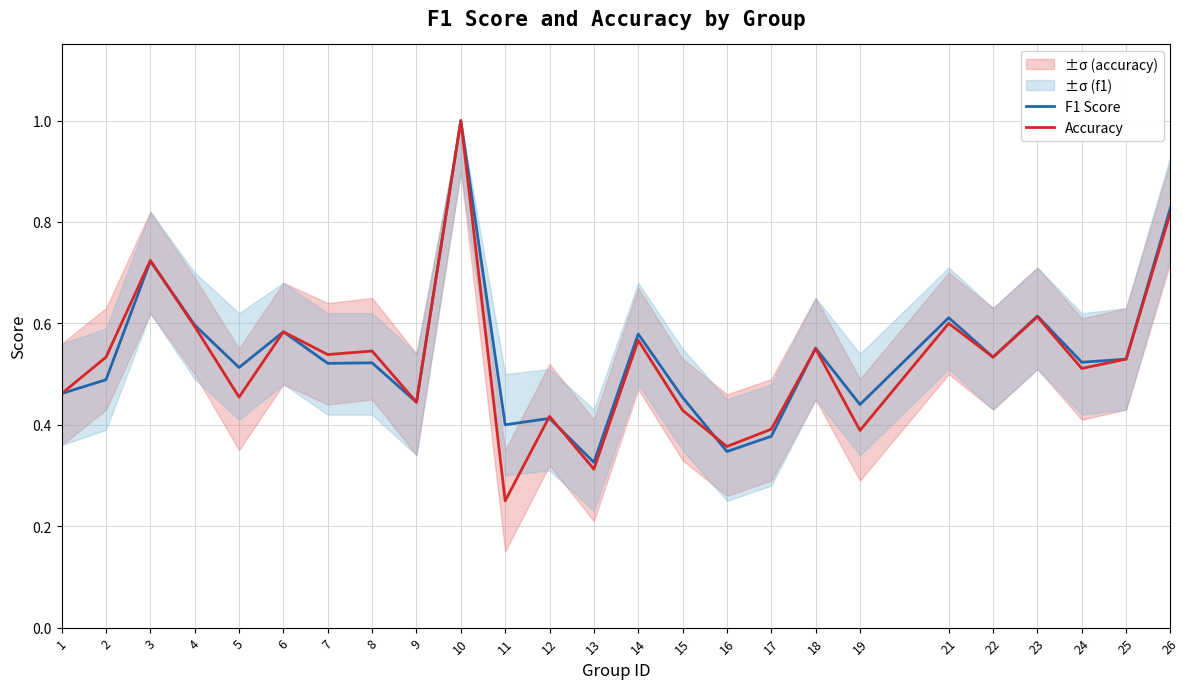

What is the difference between the F1 Score values at 11 and 6?

0.2